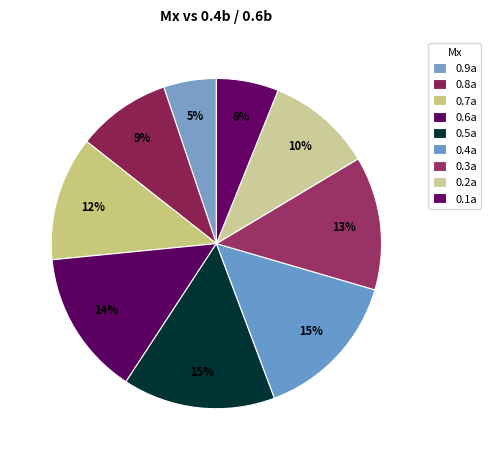

Count the number of slices in the pie.

9